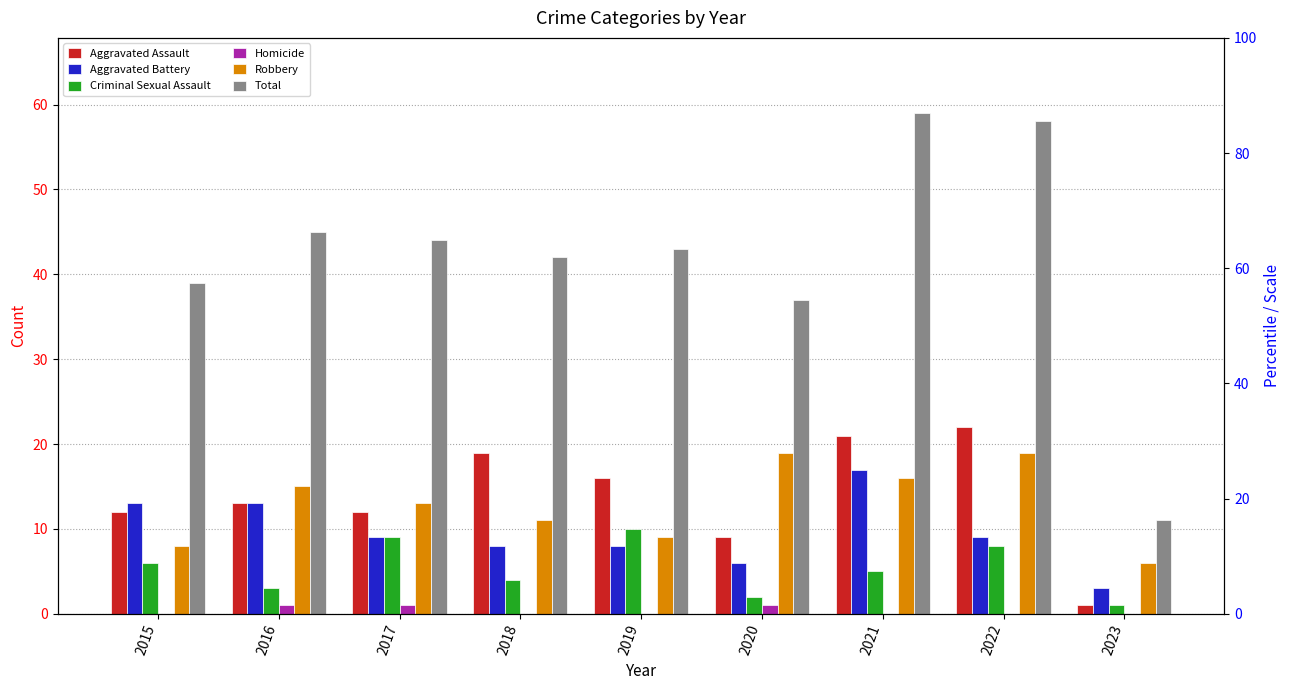

Is it true that Total equals 44 at 2017?

True